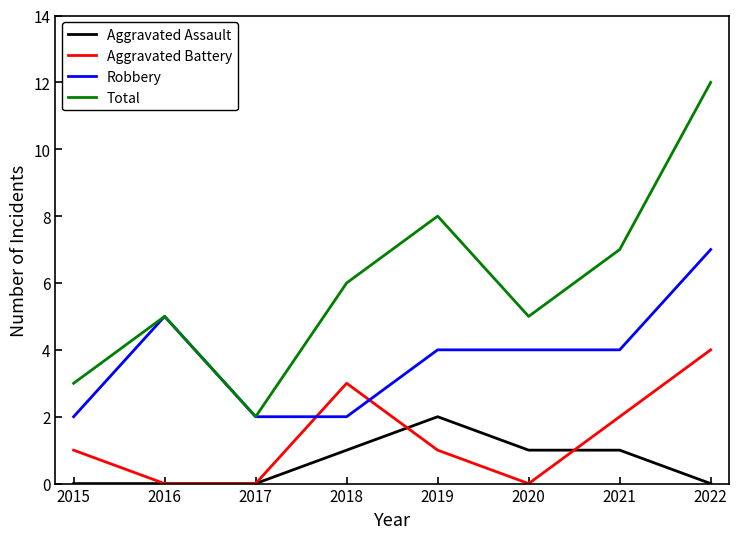

At which category does the chart reach its peak across all series?

2022